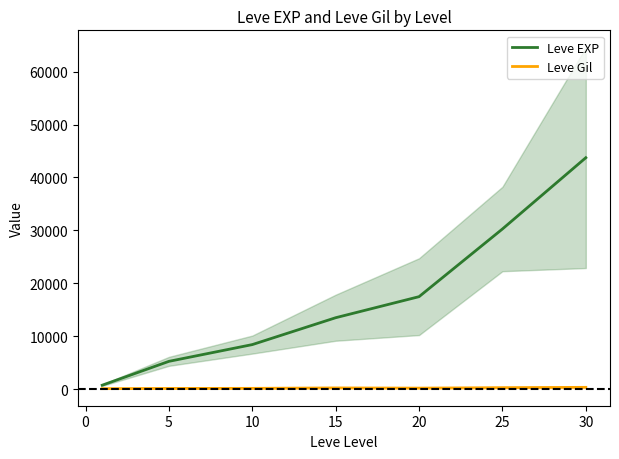

Which series has the largest range (max minus min)?

Leve EXP